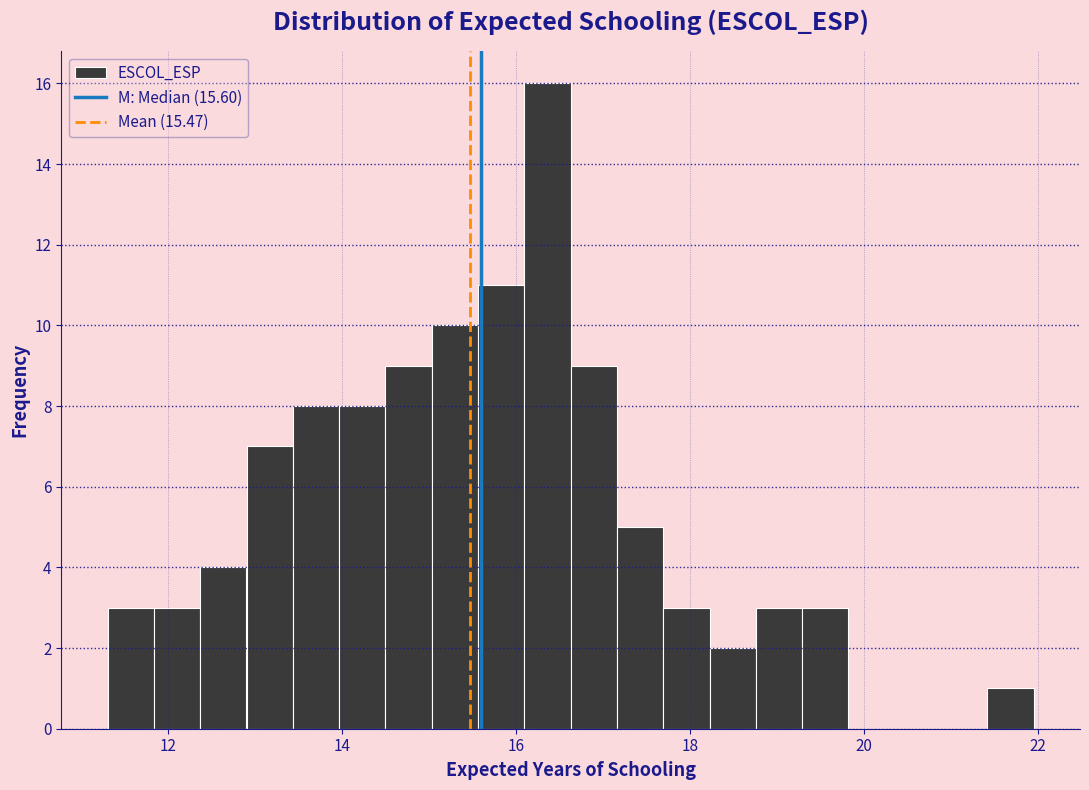

Around what value on the x-axis is the tallest bar? Give the approximate position of its centre, as read against the axis.

16.4